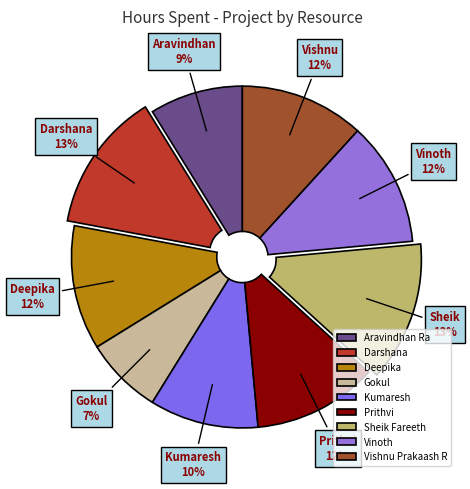

Between Prithvi and Sheik Fareeth, which is larger?

Sheik Fareeth